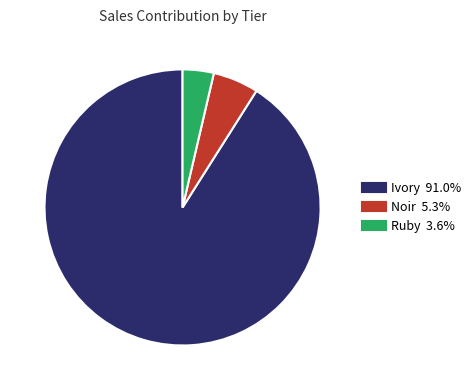

What is the majority slice?

Ivory